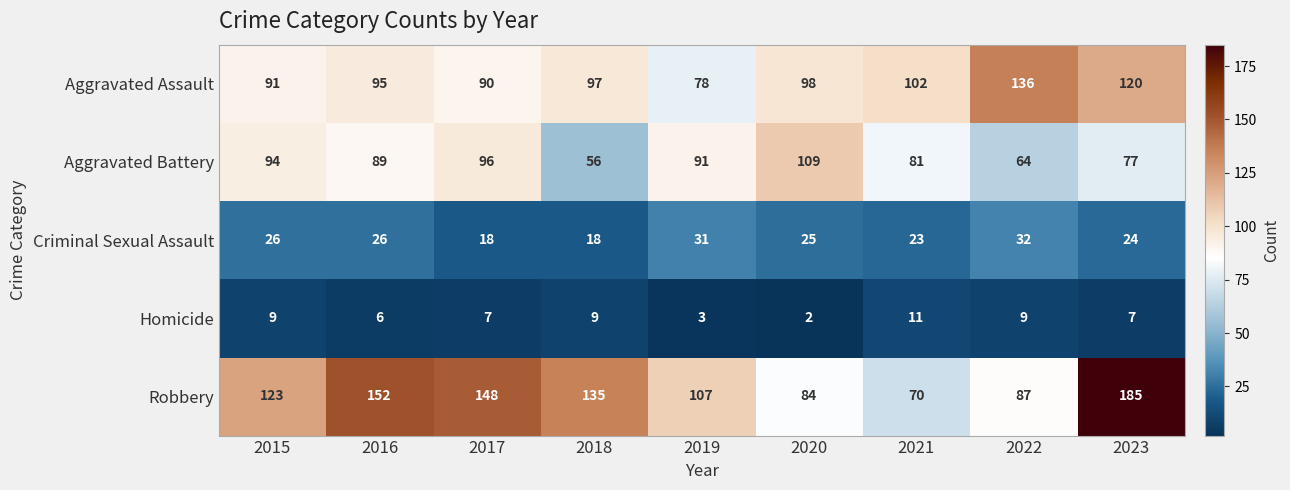

List the labels in order of Robbery value, smallest first.

2021, 2020, 2022, 2019, 2015, 2018, 2017, 2016, 2023